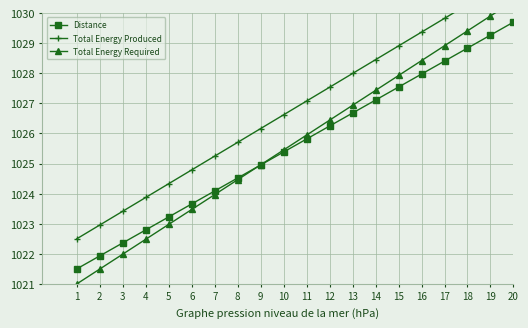

The Total Energy Required series shows 596.7 at 17. True or false?

False